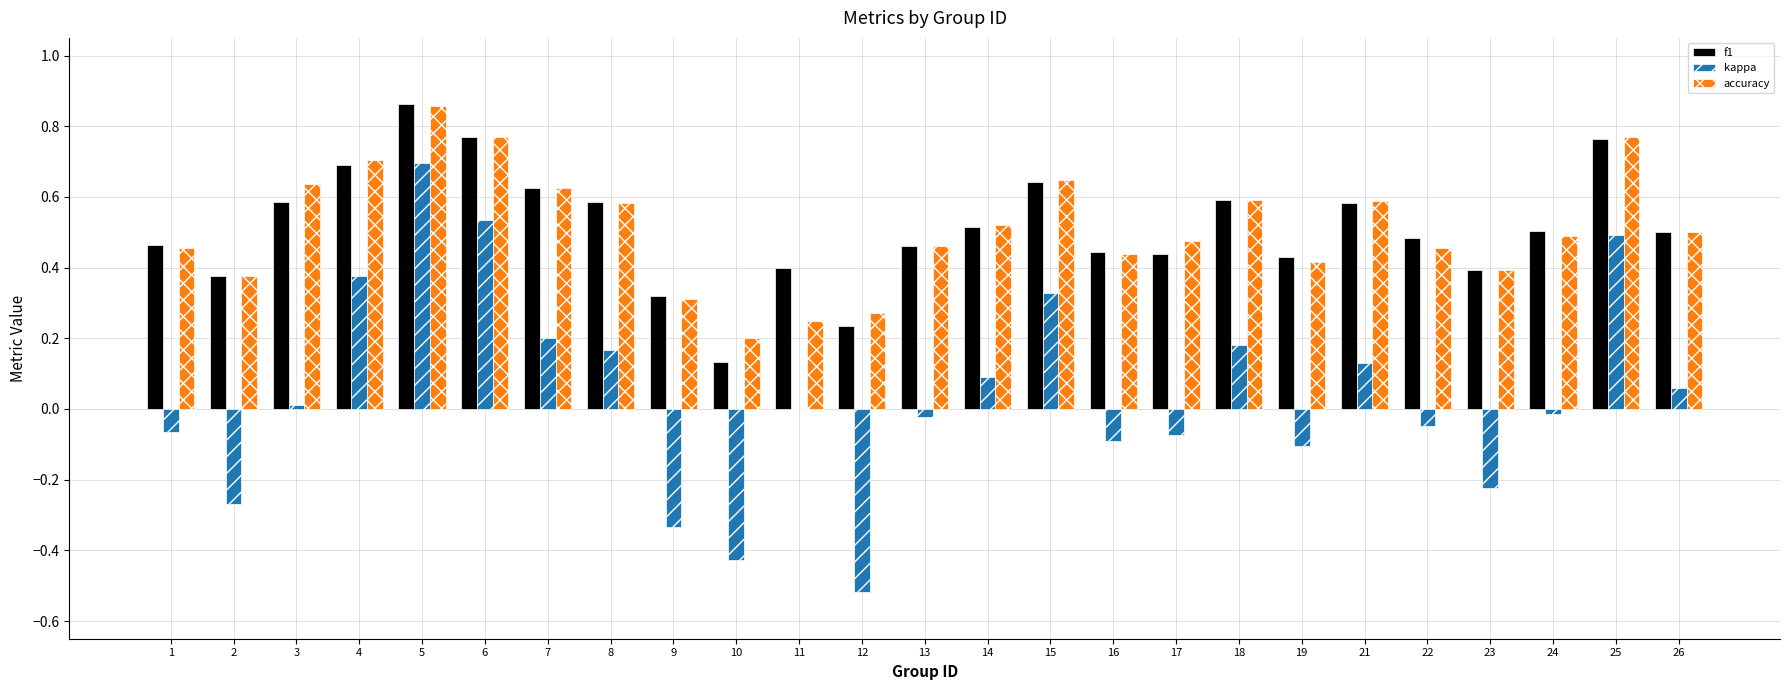

Which series changed the most between 10 and 21?

kappa